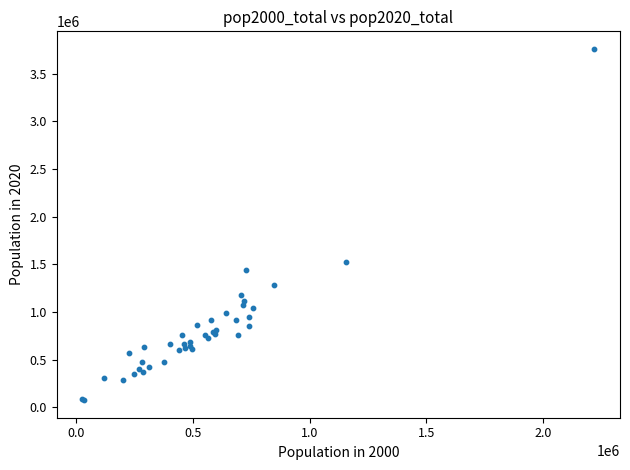

What Y value in the scatter plot is closest to 1918838?

1522787.3